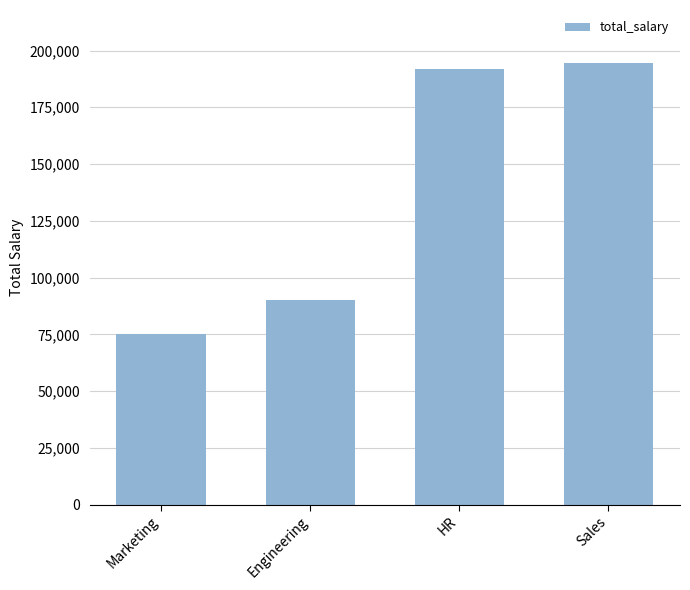

What is the label of the 4th bar from the right?

Marketing